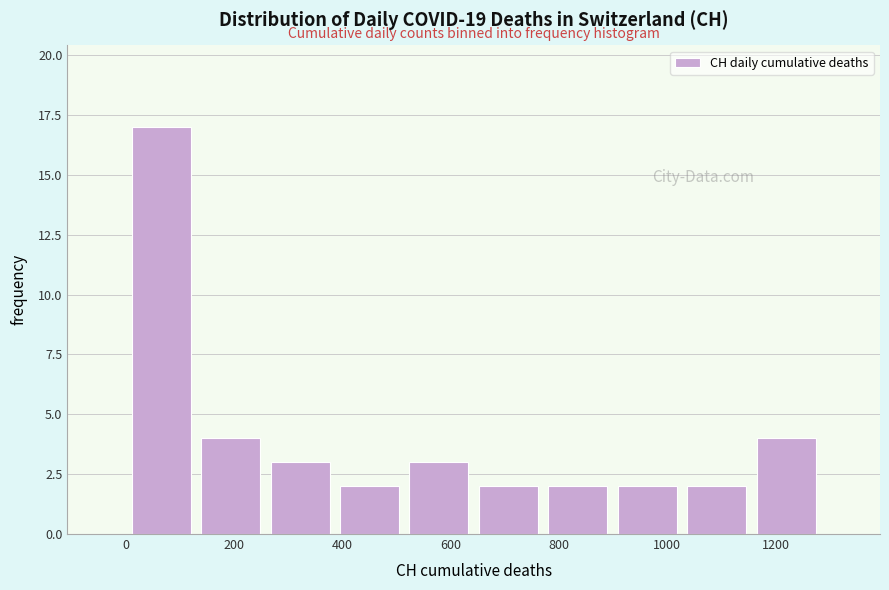

Reading left to right, list every bar in this chart as the range it spans on the x-axis followed by its height. Neither the bar edges nor the heights are printed on the chart, so give them approximately, as read against the axes.

0 to 120: 17
120 to 260: 4
260 to 380: 3
380 to 520: 2
520 to 640: 3
640 to 780: 2
780 to 900: 2
900 to 1020: 2
1020 to 1160: 2
1160 to 1280: 4